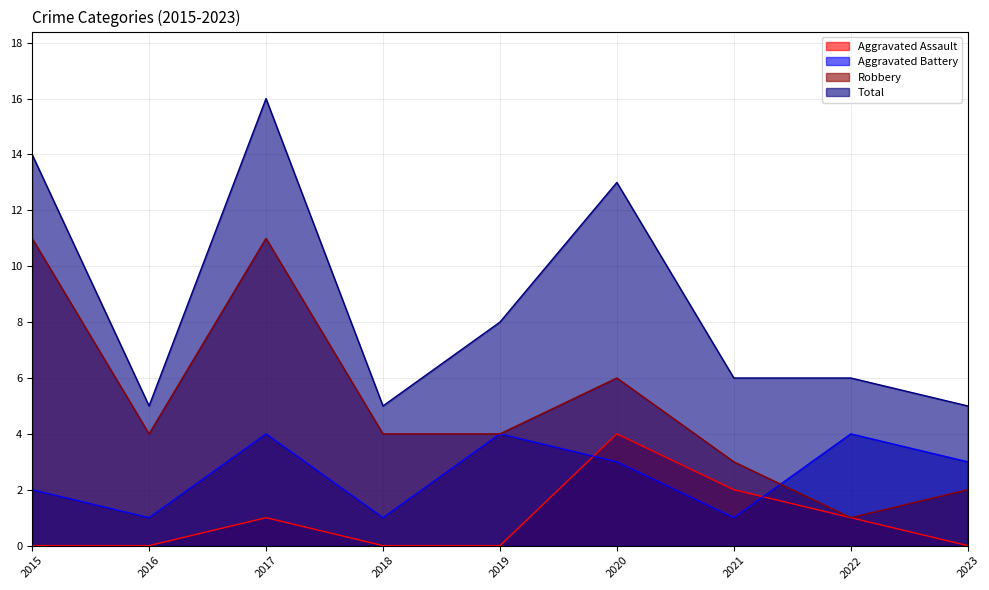

What are all the series names shown in the legend?

Aggravated Assault, Aggravated Battery, Robbery, Total